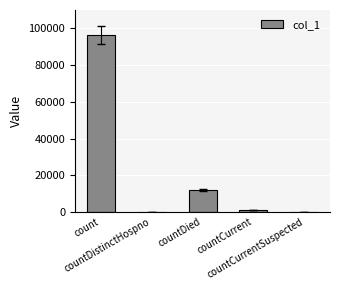

What is the maximum value shown in the chart?

96286